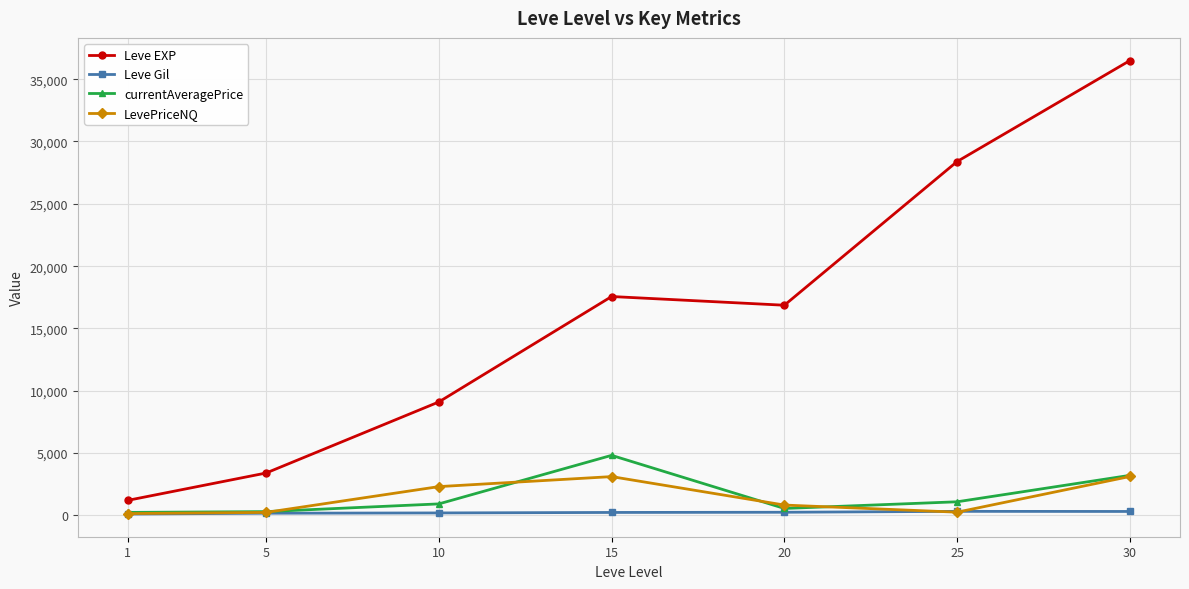

What is the highest value of the LevePriceNQ series?

3126.8